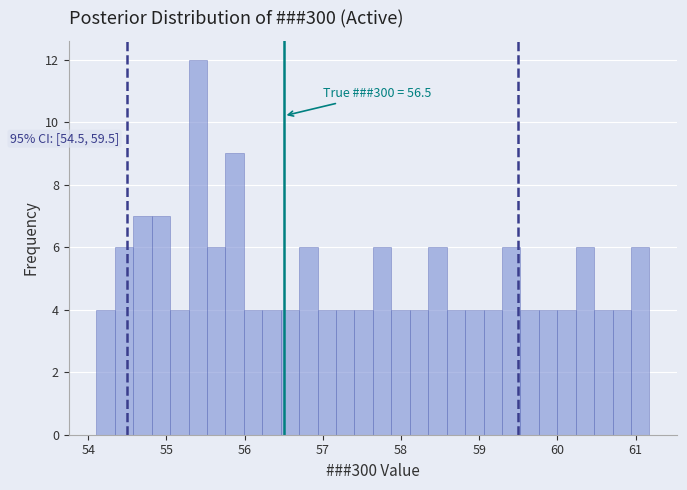

Around what value on the x-axis is the tallest bar? Give the approximate position of its centre, as read against the axis.

55.4